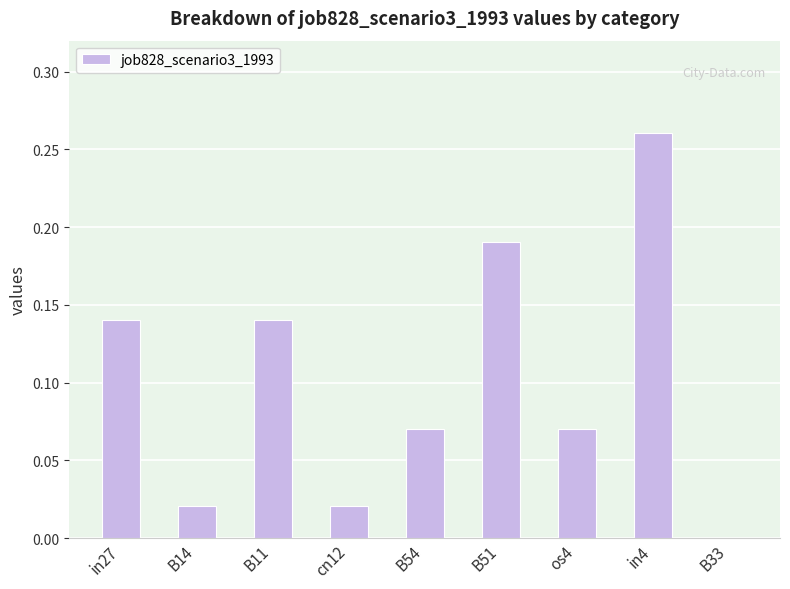

The chart shows a value of 0.2 at B33. True or false?

False